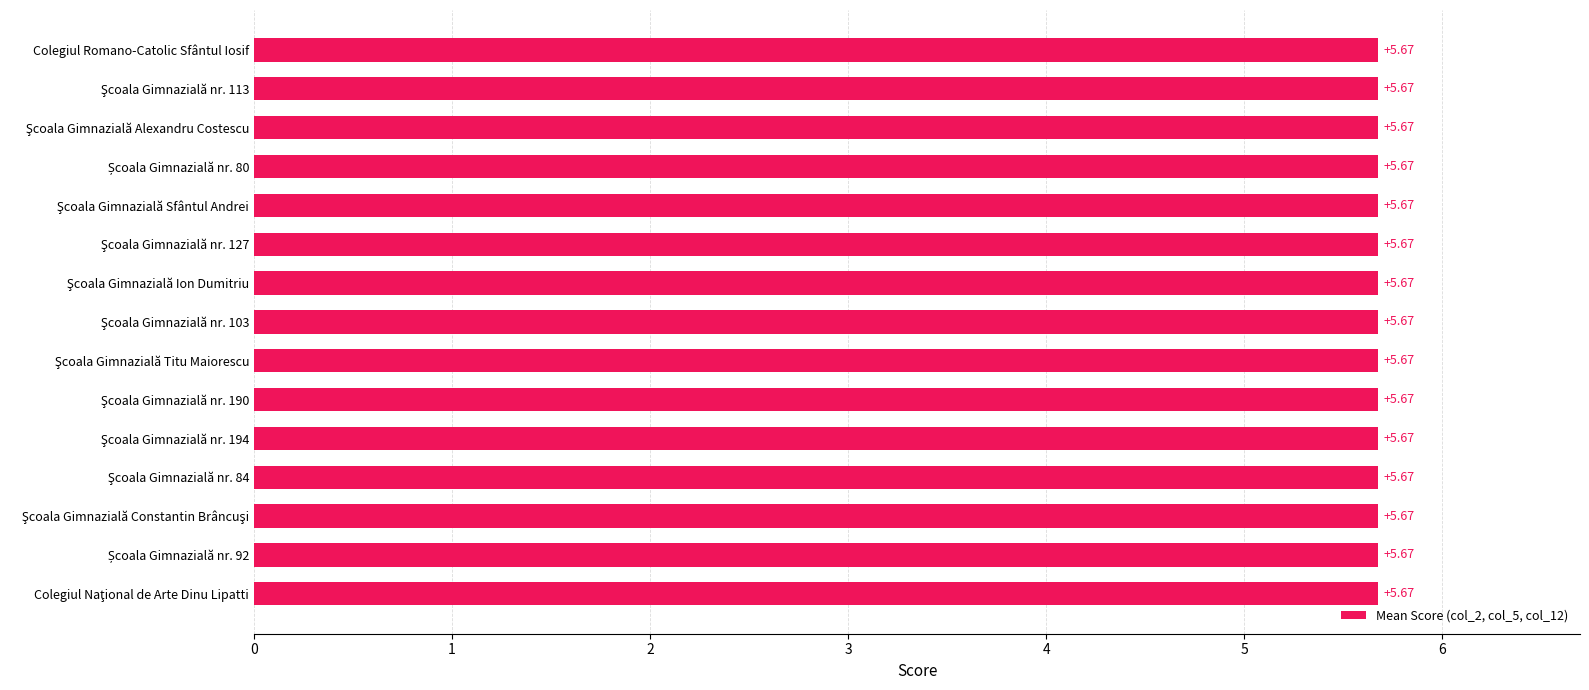

Which category has the lowest value across all series?

Colegiul Naţional de Arte Dinu Lipatti